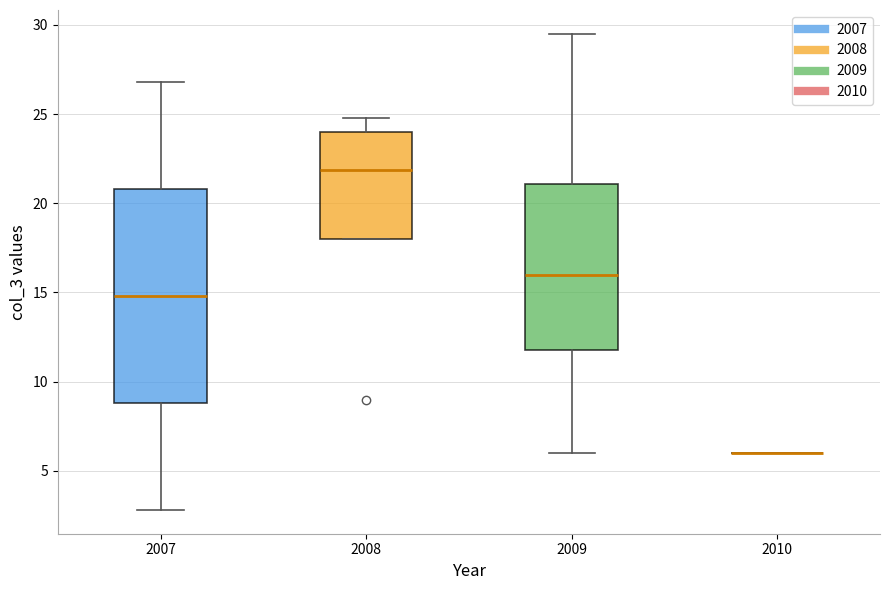

Reading left to right, read every box against the y-axis: the position of its median line, the range the box covers, and the ends of its whiskers. The values are not printed on the chart, so give them approximately, as read against the axis.

2007: median 15.0, box 9.0 to 21.0, whiskers 3.0 to 27.0
2008: median 22.0, box 18.0 to 24.0, whiskers 18.0 to 25.0
2009: median 16.0, box 12.0 to 21.0, whiskers 6.0 to 29.5
2010: box collapsed to a line at 6.0, whiskers 6.0 to 6.0